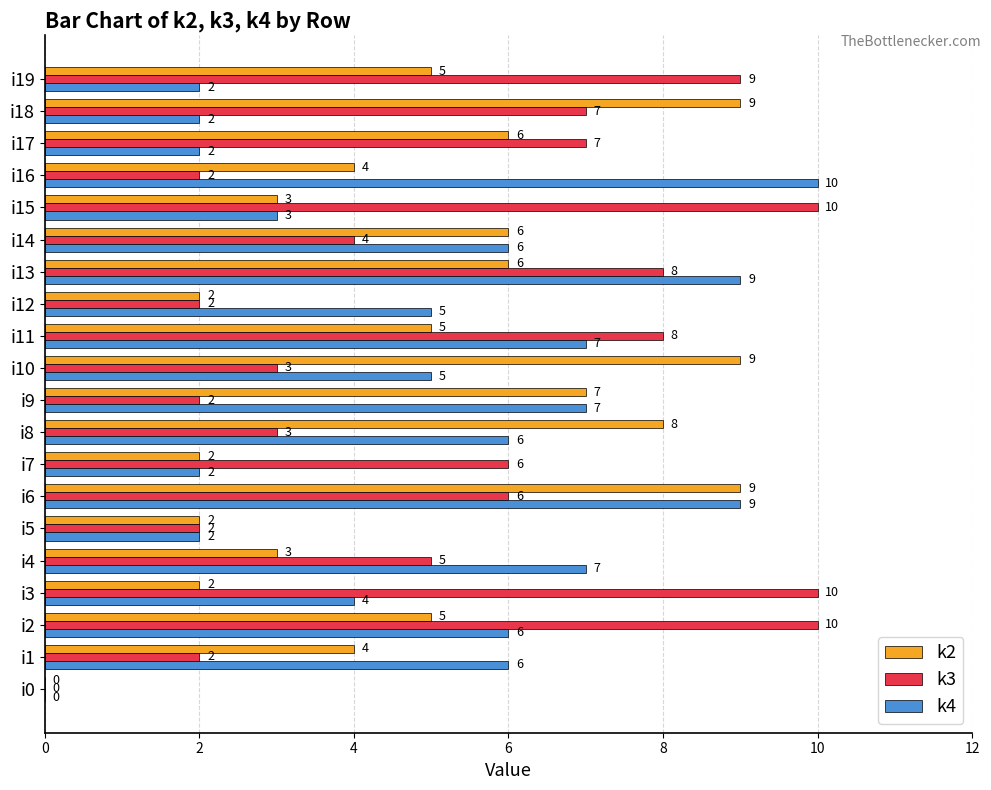

Is the value of k3 at i0 greater than the value of k4 at i5?

No